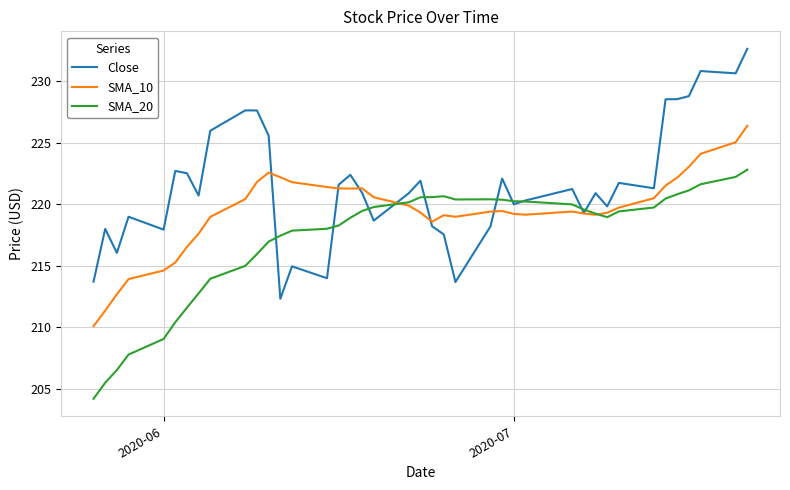

What are all the series names shown in the legend?

Close, SMA_10, SMA_20